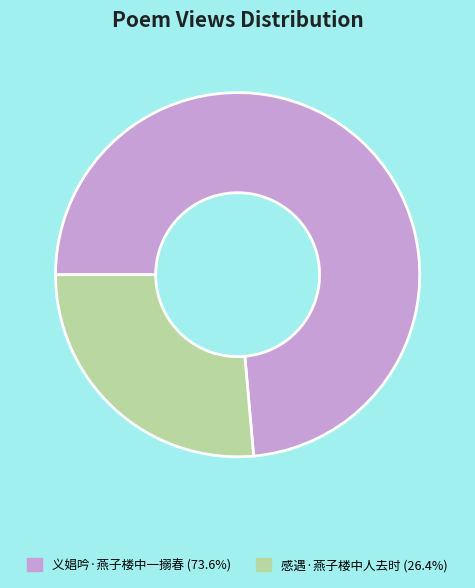

What is the ratio of the value at 义娼吟·燕子楼中一搦春 (73.6%) to the value at 感遇·燕子楼中人去时 (26.4%)?

2.8